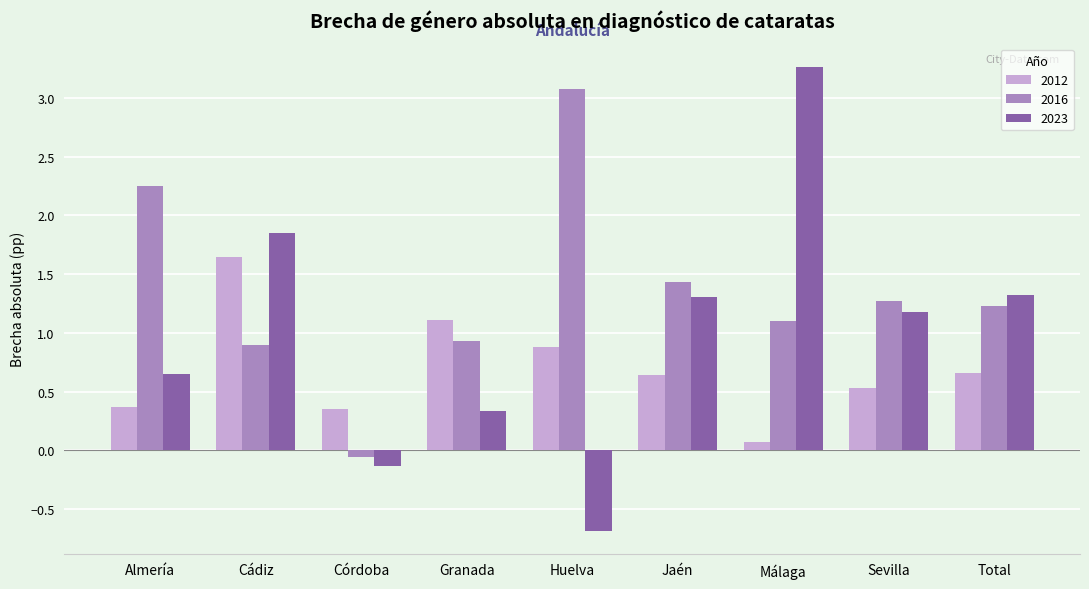

Count the number of categories in the chart.

9